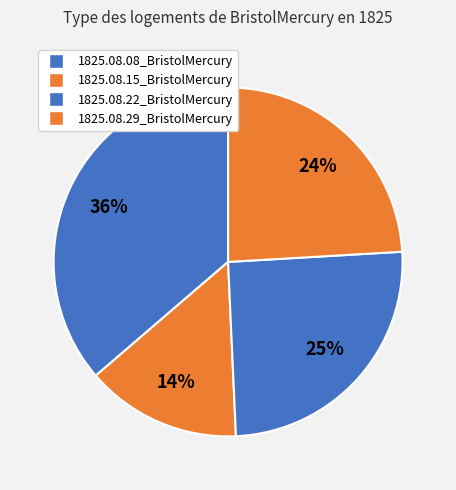

Rank the categories by value from lowest to highest.

1825.08.15_BristolMercury, 1825.08.29_BristolMercury, 1825.08.22_BristolMercury, 1825.08.08_BristolMercury